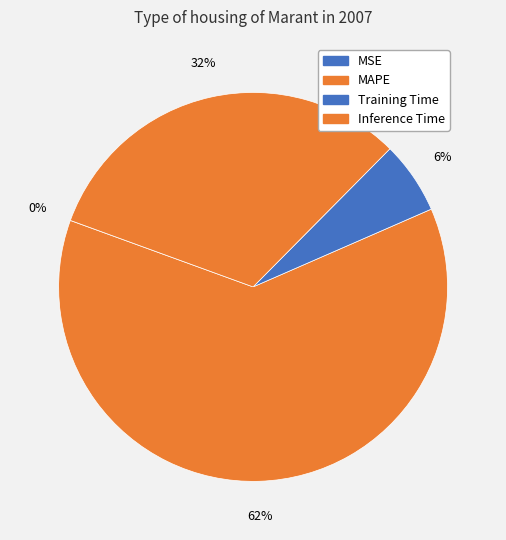

True or false: MAPE accounts for 62% of the total.

True